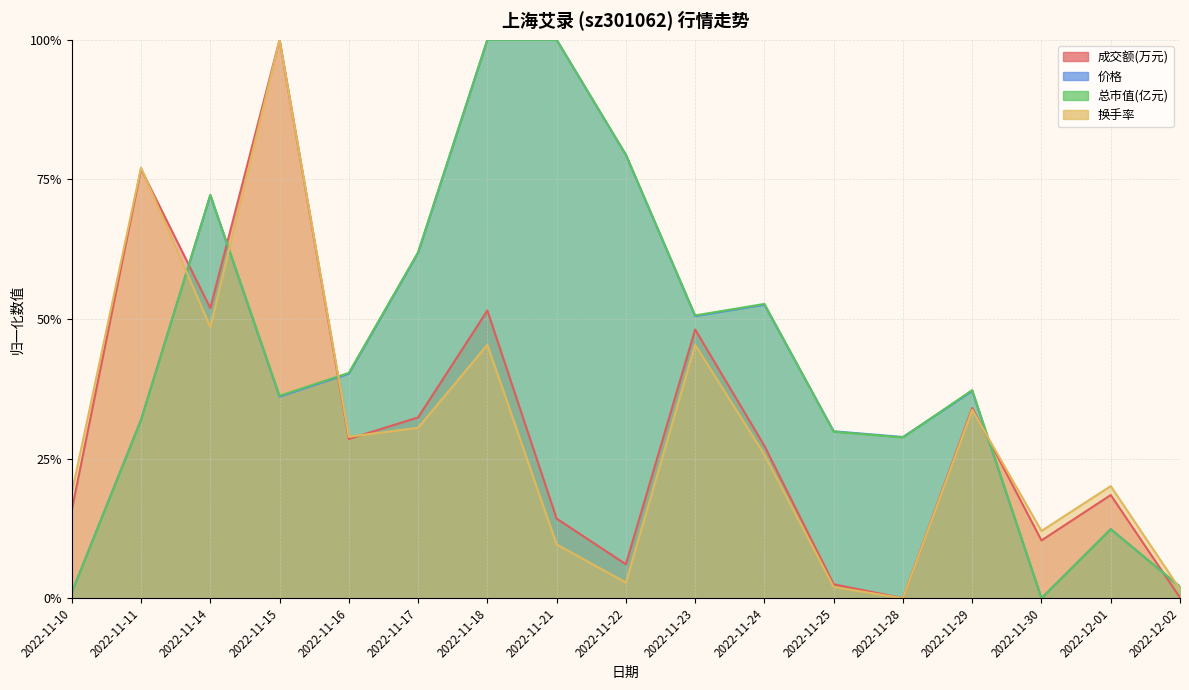

Which series has the largest range (max minus min)?

成交额(万元)